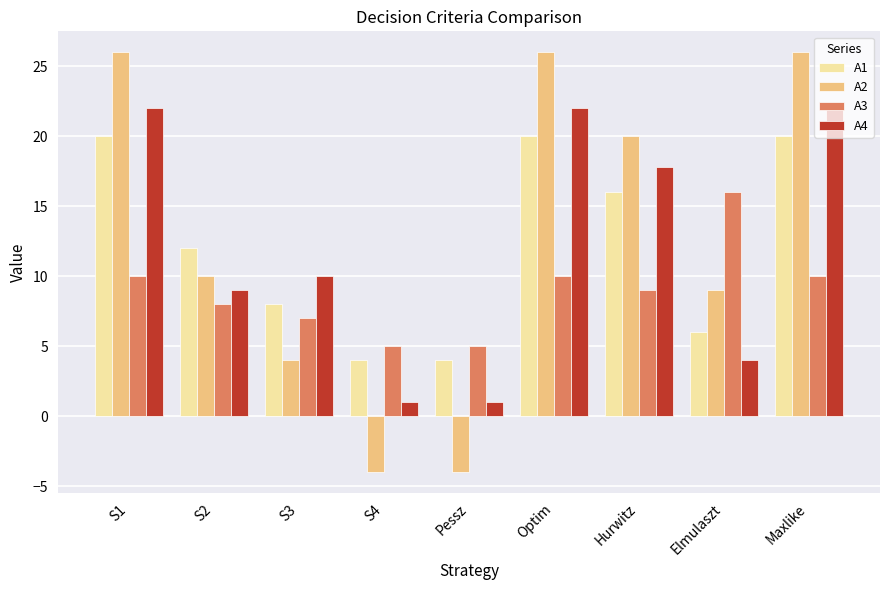

Between Pessz and Maxlike, which series saw the biggest shift?

A2